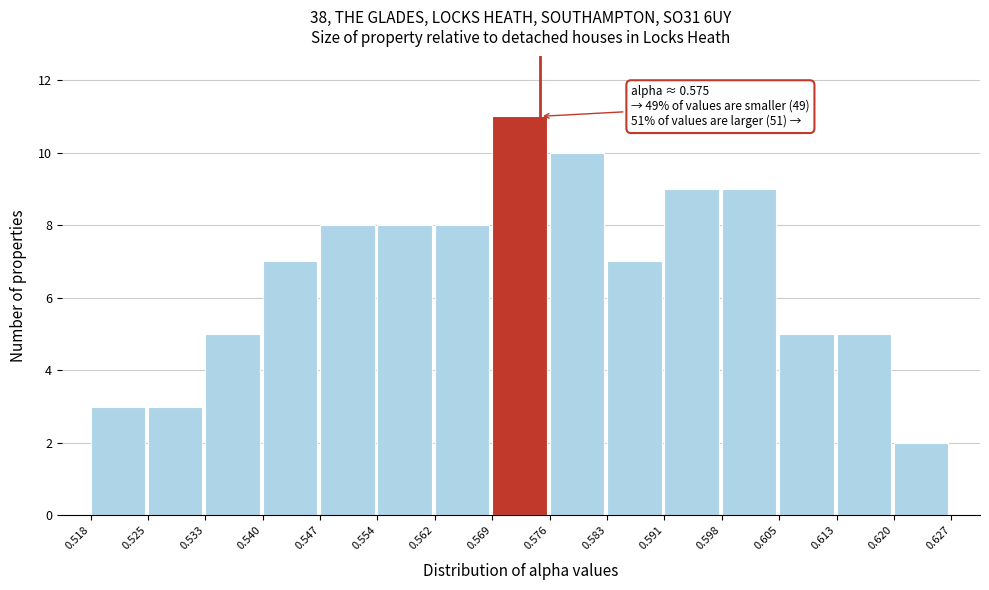

Which range on the x-axis has the tallest bar?

0.569 to 0.576